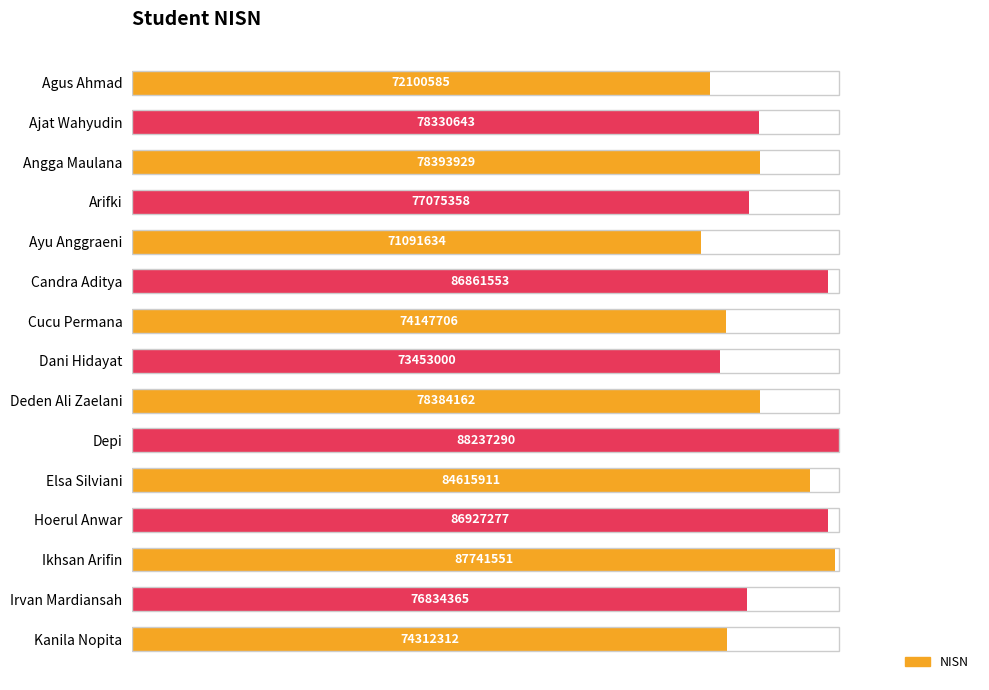

Does the chart contain any negative values?

No